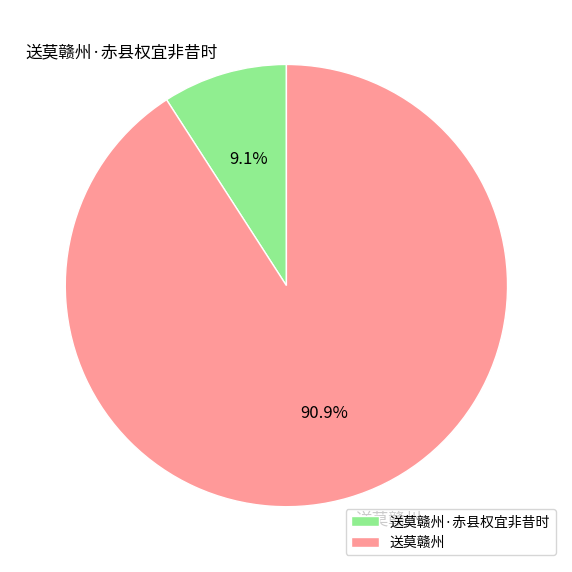

What portion of the pie excludes 送莫赣州?

9.1%